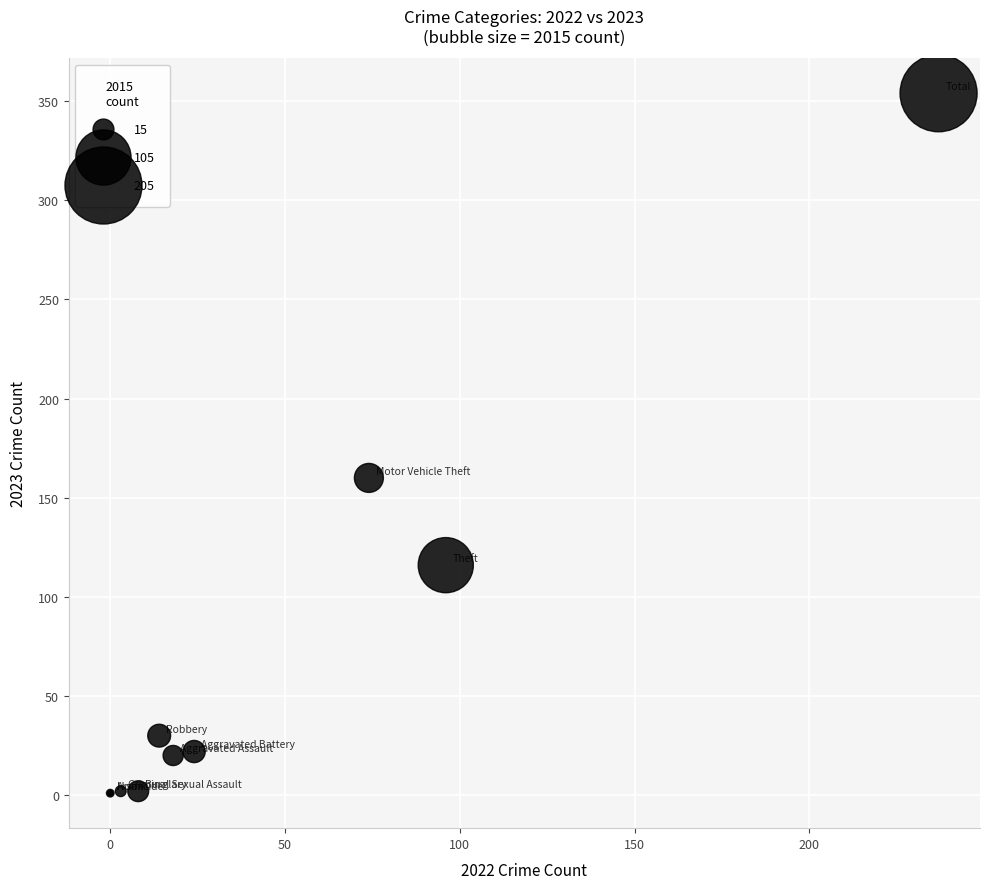

What Y value in the scatter plot is closest to 177?

160